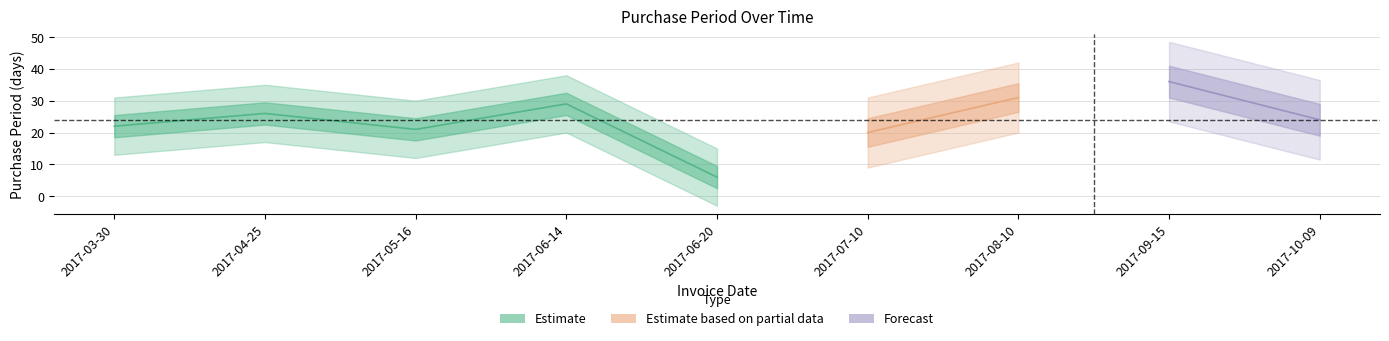

Between 2017-07-10 and 2017-10-09, which is larger?

2017-10-09